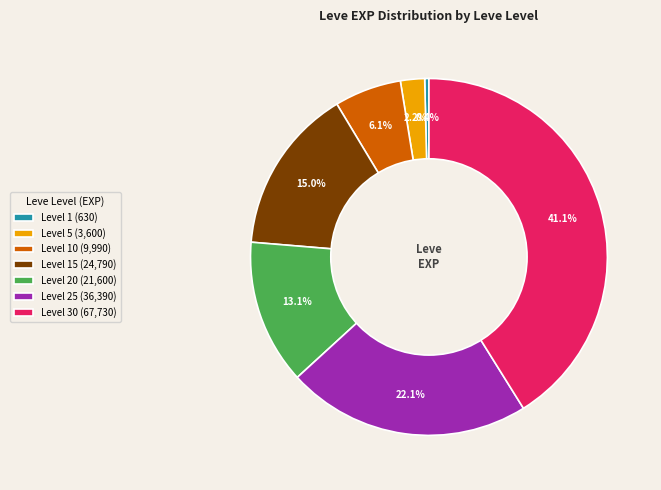

Which has a higher value, Level 25 (36,390) or Level 1 (630)?

Level 25 (36,390)